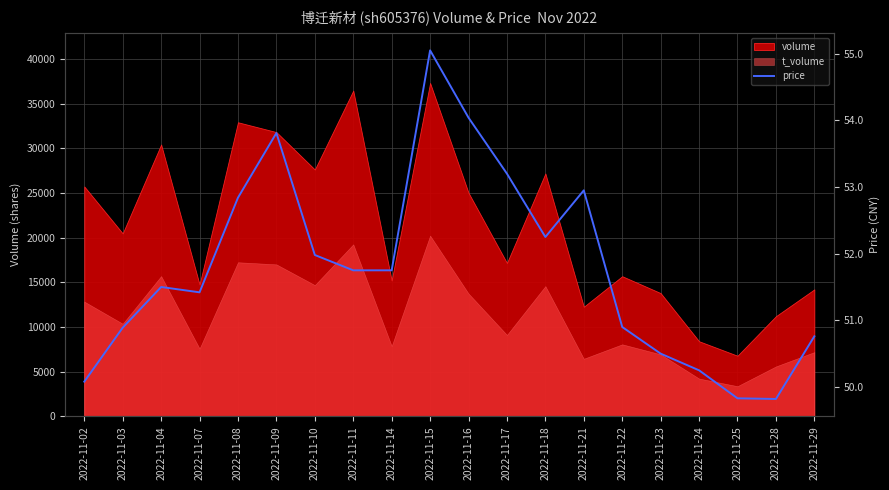

How many values exceed 51?

12